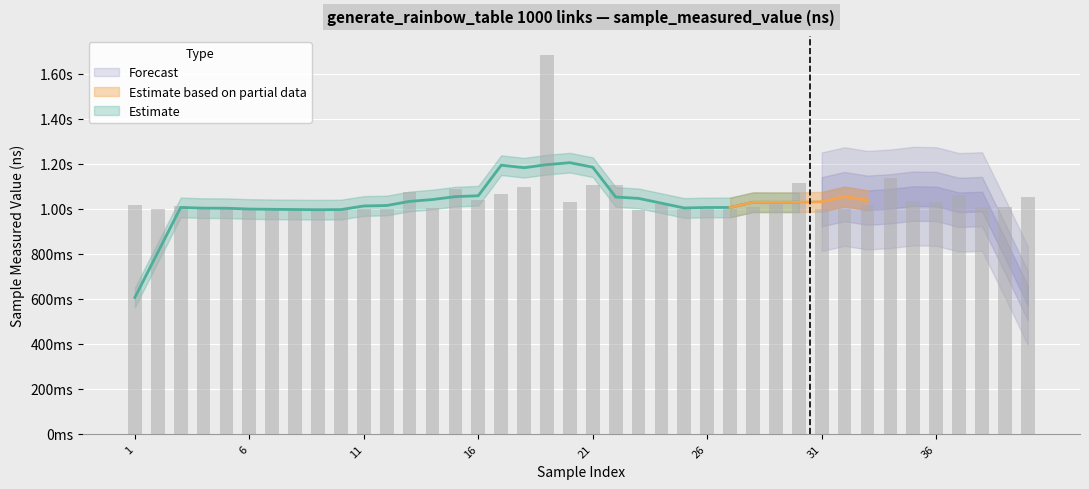

Reading right to left, extract all data points from this chart.

1052637500	1006779917	1009554791	1059381167	1031824667	1033775167	1137167750	1018295958	1000363958	999316083	1114867417	1022605375	1006591667	999699334	1000872625	998891375	1021716583	995108834	1106658584	1107524792	1029619000	1683442708	1095584500	1063366125	1038909458	1085528042	1005131500	1075447166	999164000	997819791	993993417	994892417	995366750	995821709	1002382292	998405958	1000960583	1013716250	997761458	1017244000